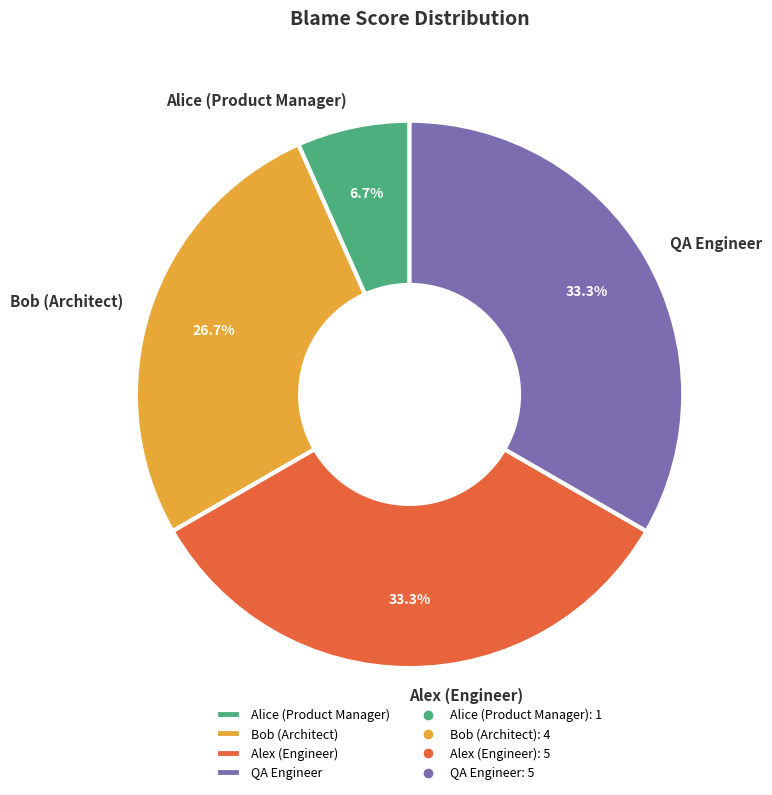

To the nearest percent, what is the difference between the largest and smallest slice percentages?

27%